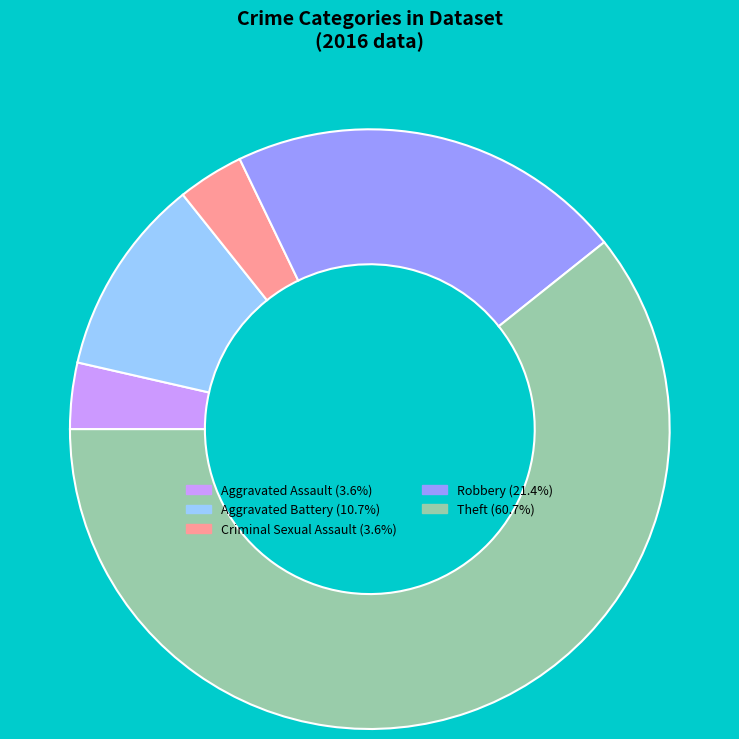

How many segments does this pie chart have?

5